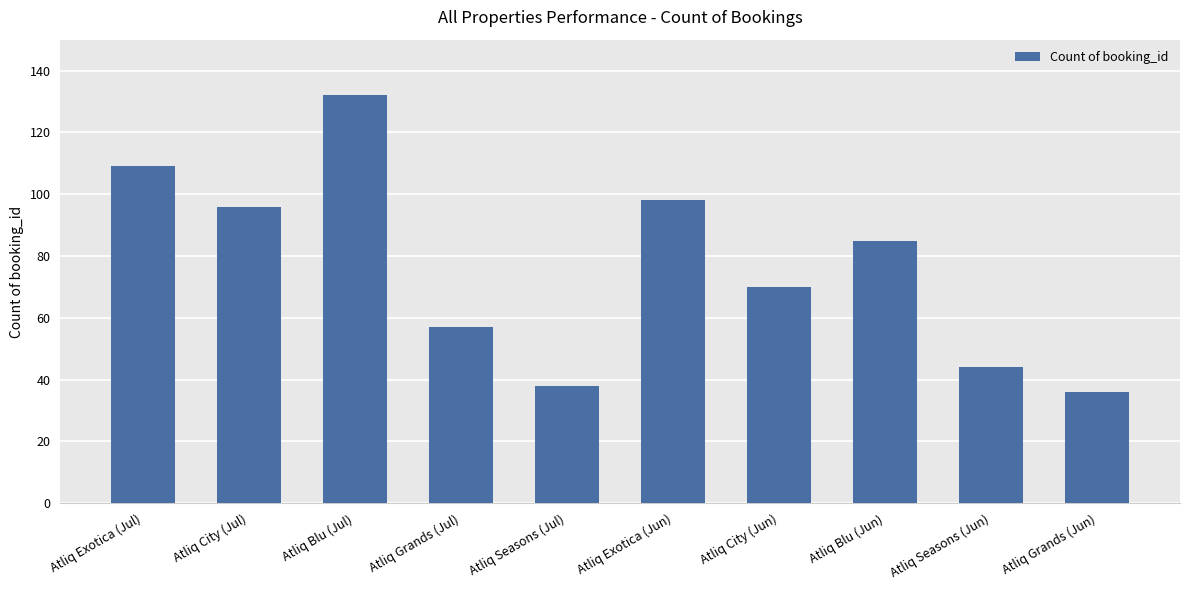

Which label corresponds to the largest value in the chart?

Atliq Blu (Jul)